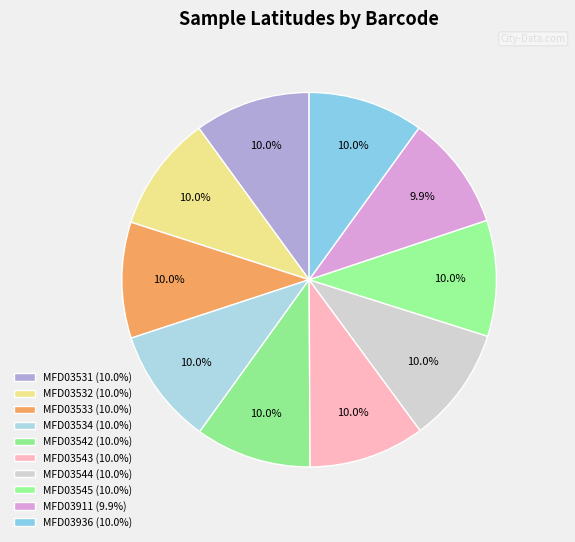

The MFD03534 slice represents 20% of the pie. True or false?

False